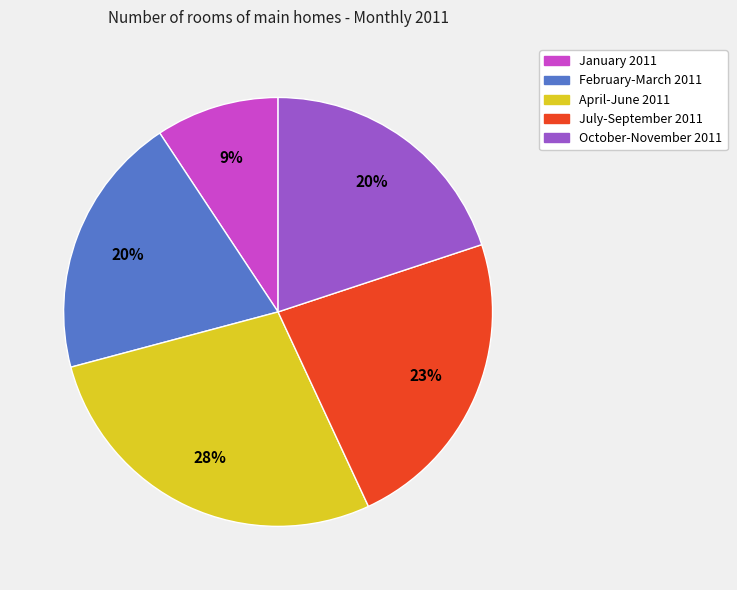

To the nearest percent, what portion does July-September 2011 represent?

23%